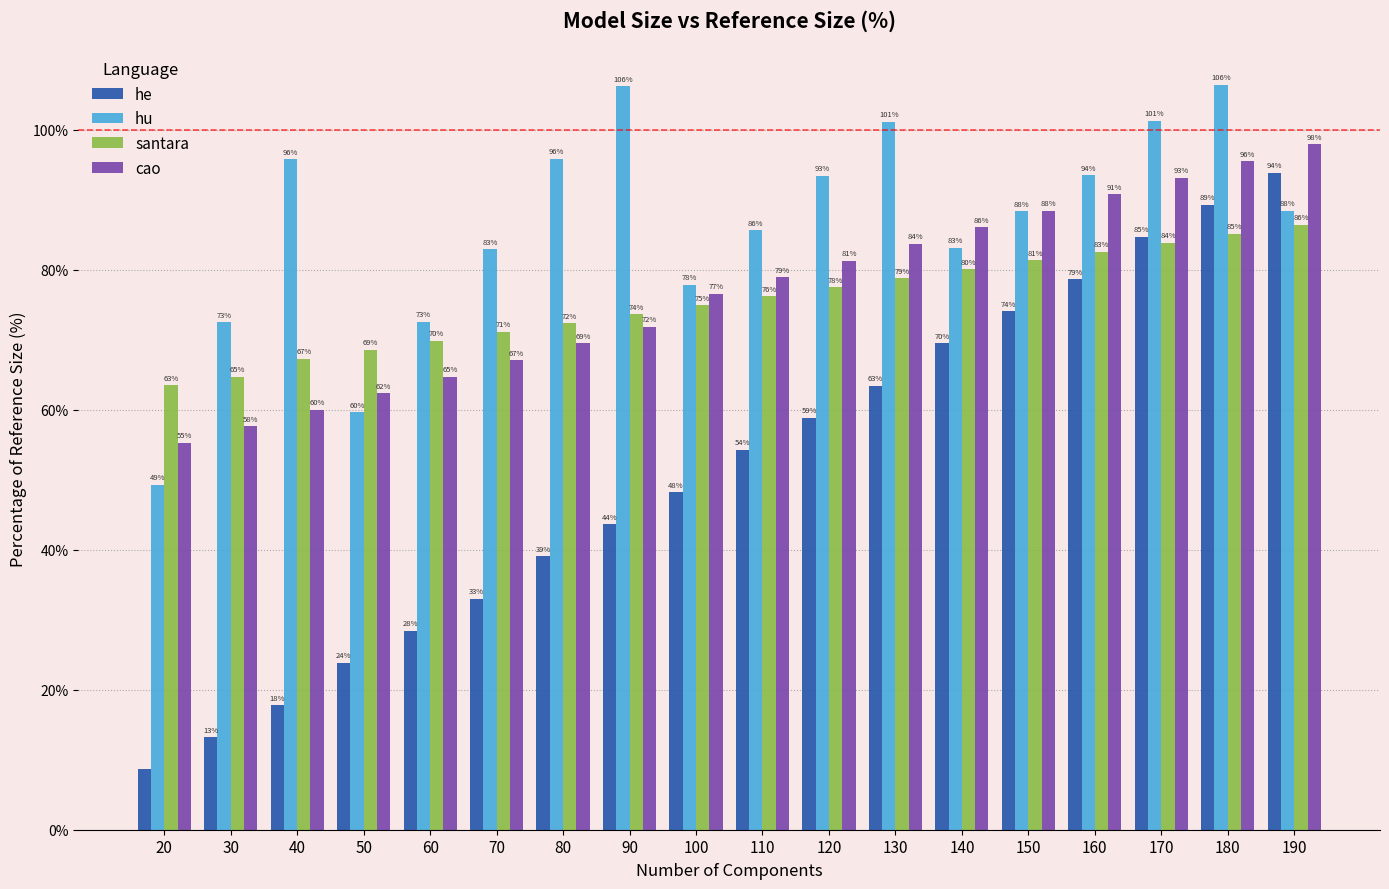

Where is he nearest to the value 51?

100